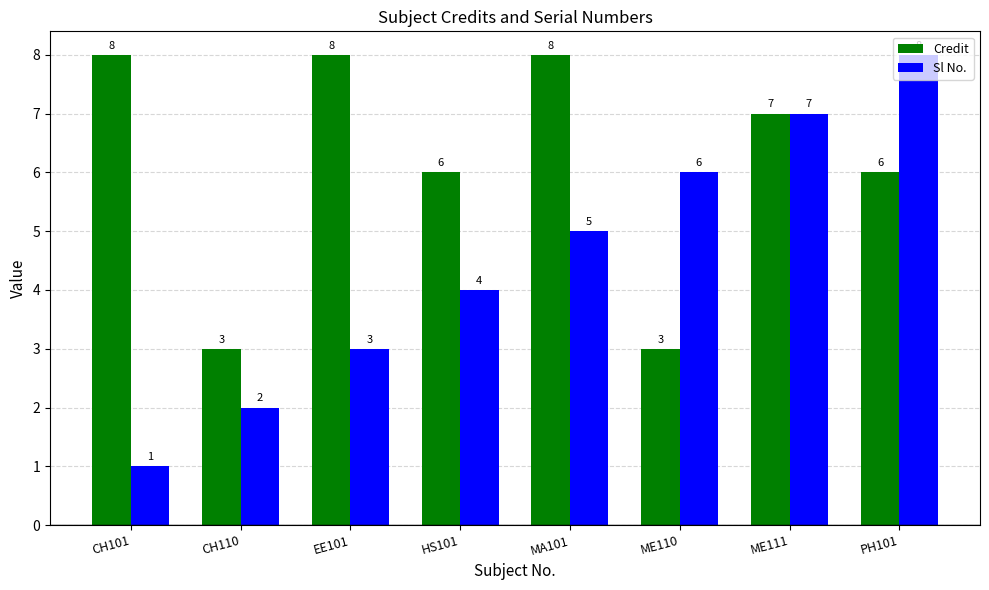

What is the maximum value for Sl No.?

8